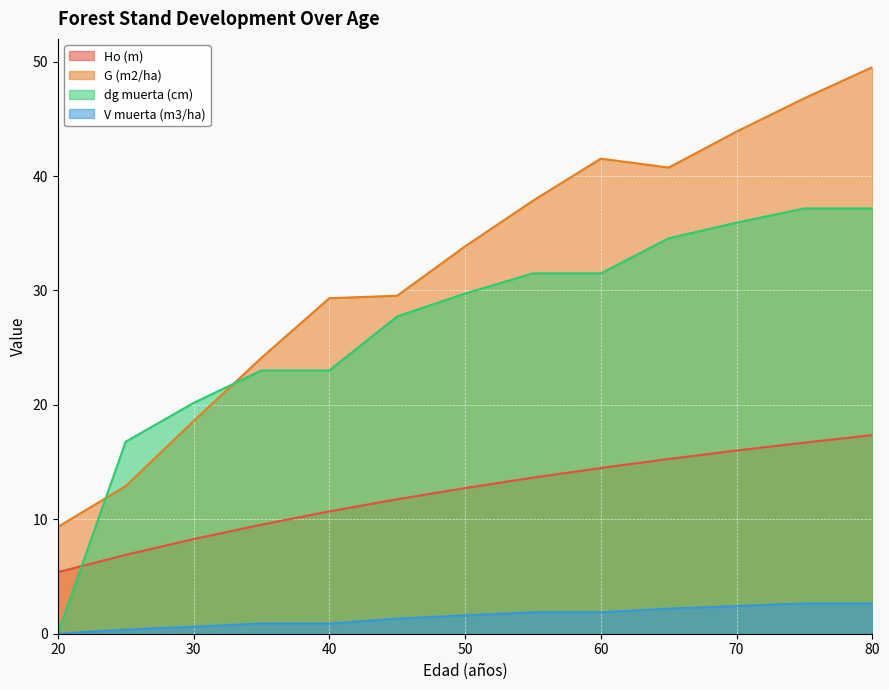

Reading left to right, transcribe all the data shown in this chart.

Ho (m): 20=5.4	25=6.9	30=8.3	35=9.5	40=10.7	45=11.8	50=12.7	55=13.6	60=14.5	65=15.3	70=16.0	75=16.7	80=17.4
G (m2/ha): 20=9.3	25=12.9	30=18.6	35=24.1	40=29.3	45=29.5	50=33.9	55=37.8	60=41.5	65=40.7	70=43.9	75=46.8	80=49.5
dg muerta (cm): 20=0.0	25=16.8	30=20.2	35=23.0	40=23.0	45=27.7	50=29.7	55=31.5	60=31.5	65=34.6	70=35.9	75=37.2	80=37.2
V muerta (m3/ha): 20=0.0	25=0.4	30=0.6	35=0.9	40=0.9	45=1.3	50=1.6	55=1.9	60=1.9	65=2.2	70=2.4	75=2.6	80=2.6